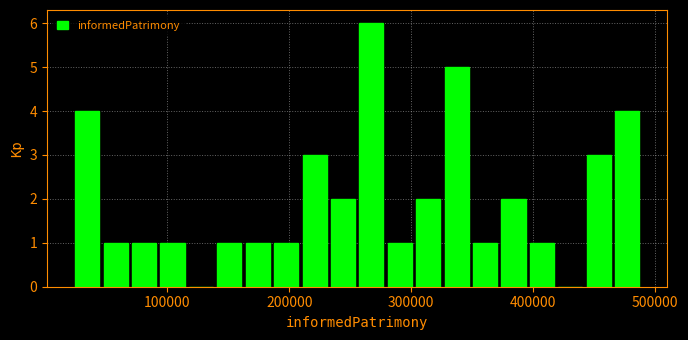

Around what value on the x-axis is the tallest bar? Give the approximate position of its centre, as read against the axis.

270000